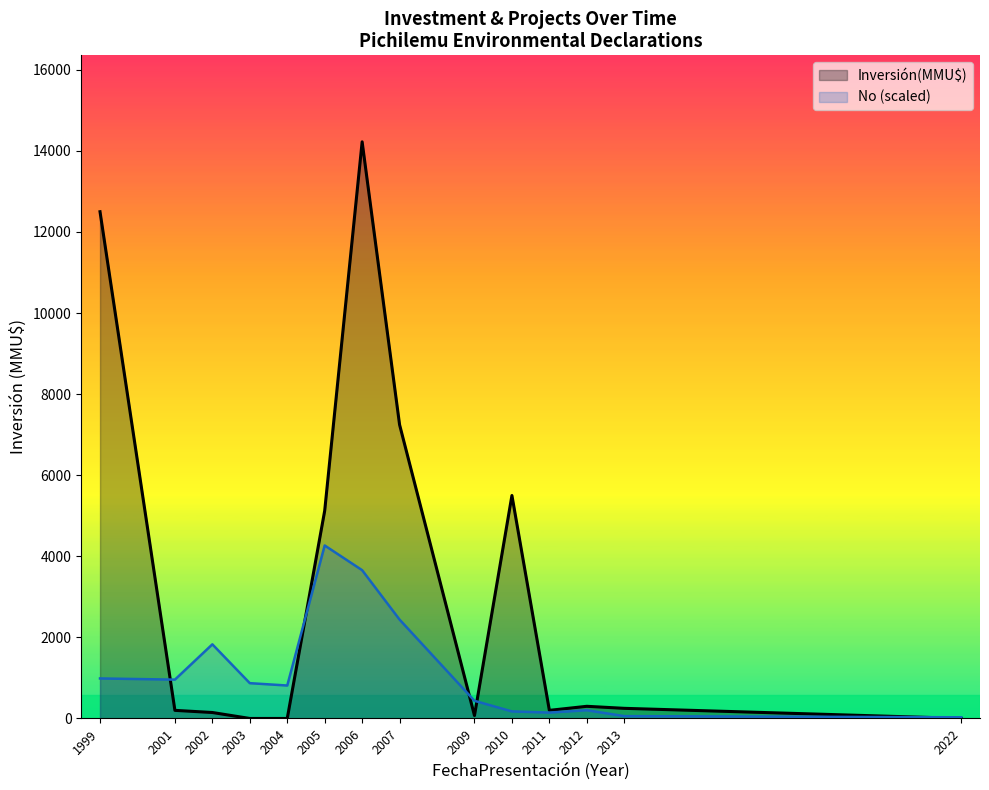

What is the value of the No point at the 21st from the left?

18